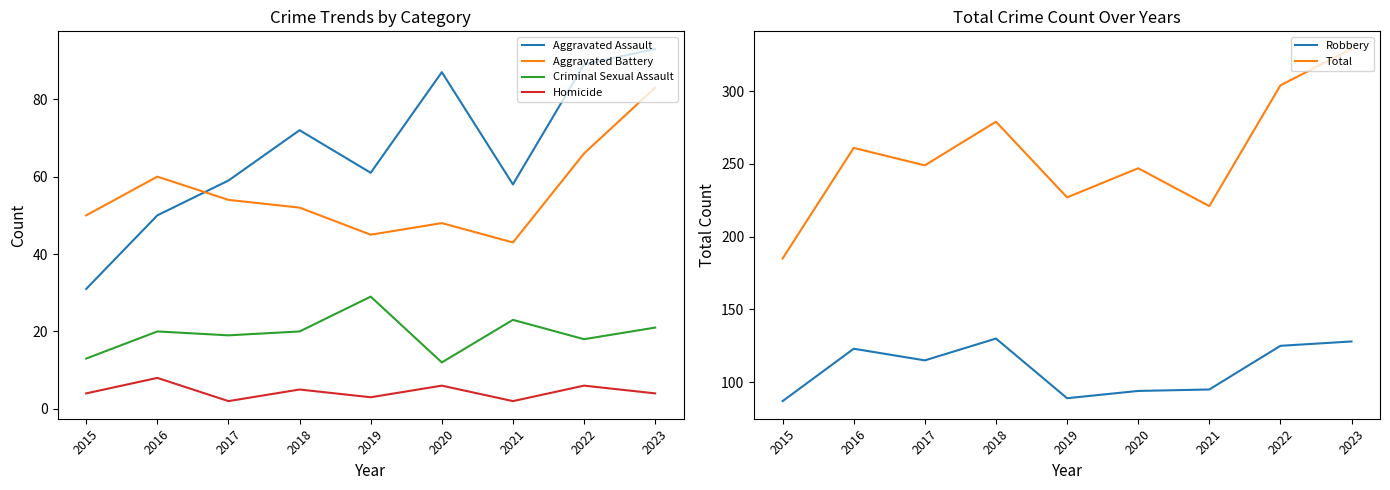

The value of Aggravated Battery at 2021 is 43. True or false?

True